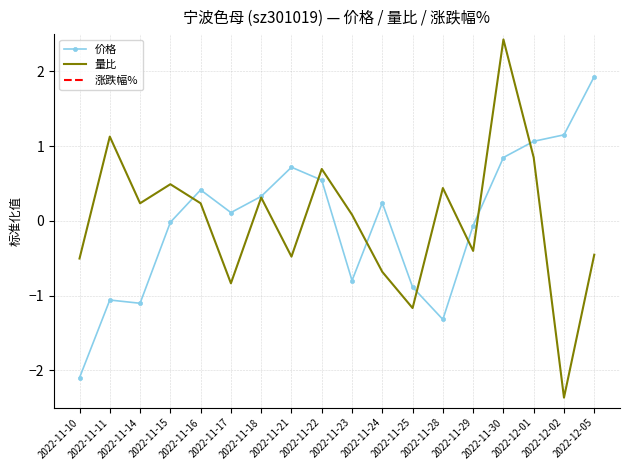

Is it true that 价格 equals -2.3 at 2022-11-28?

False